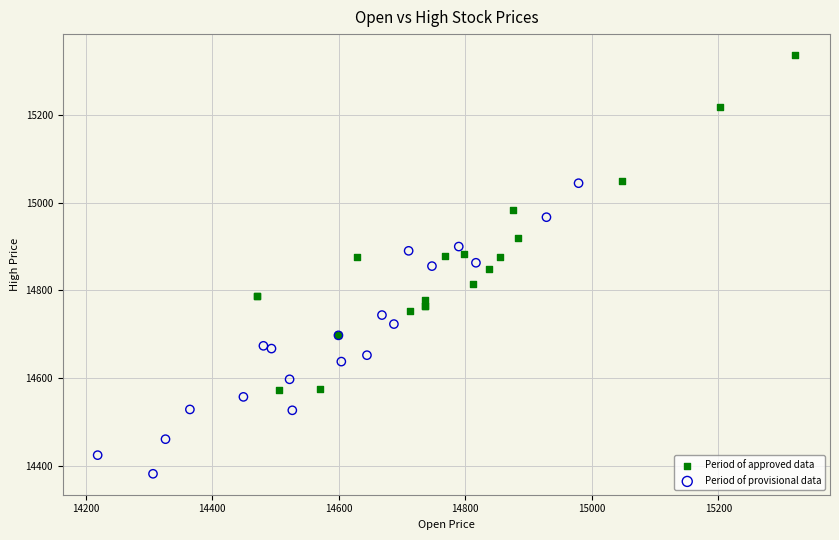

Which series contains the highest Y value?

Period of approved data